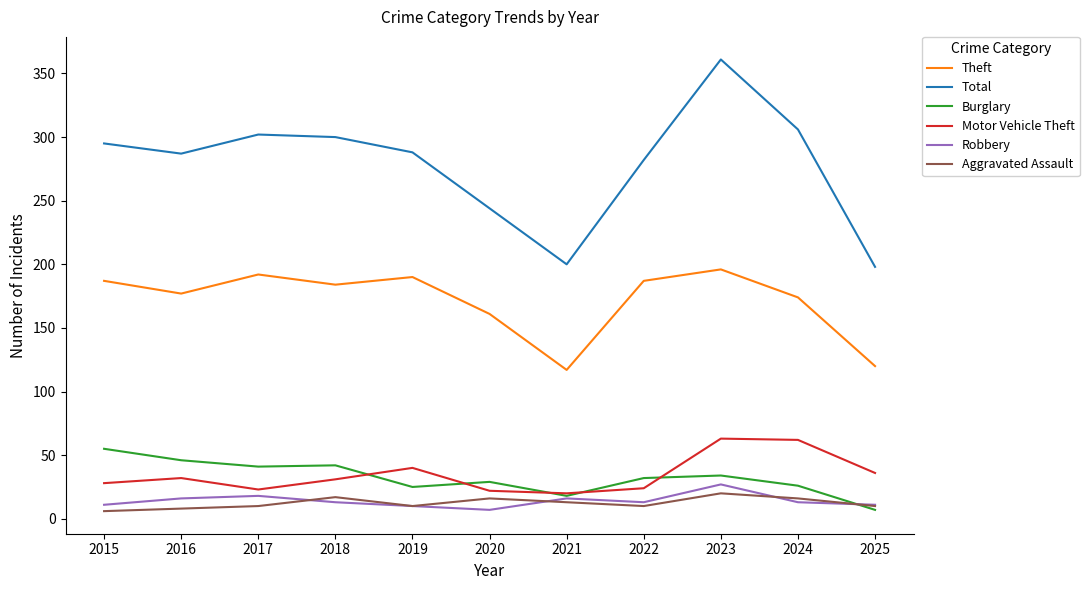

What is the greatest value displayed?

361